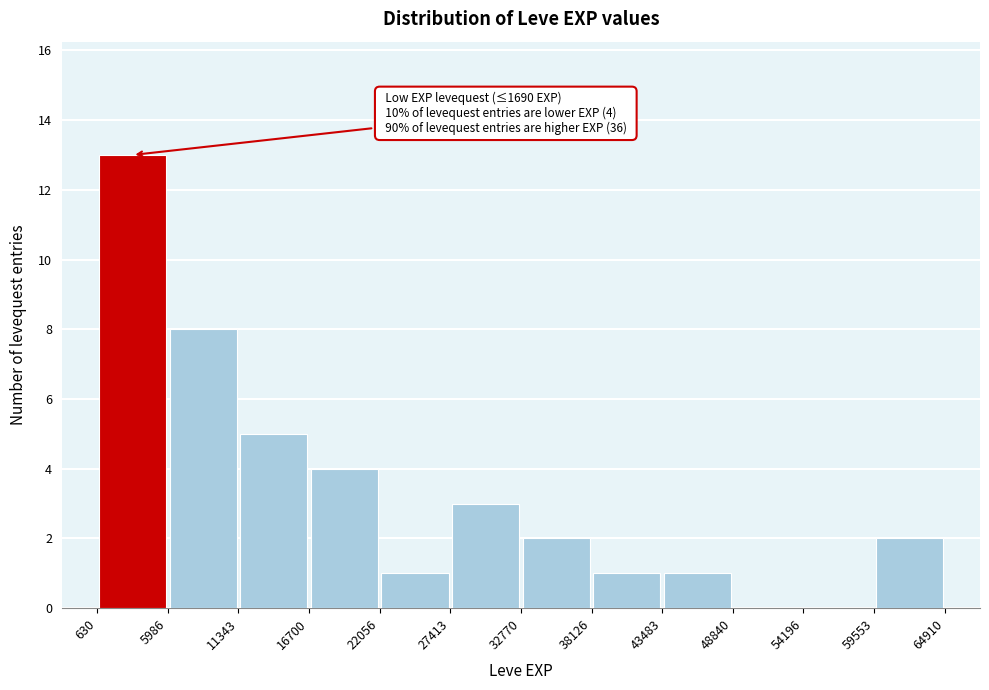

Over which range of the x-axis is the bar tallest?

630 to 5986